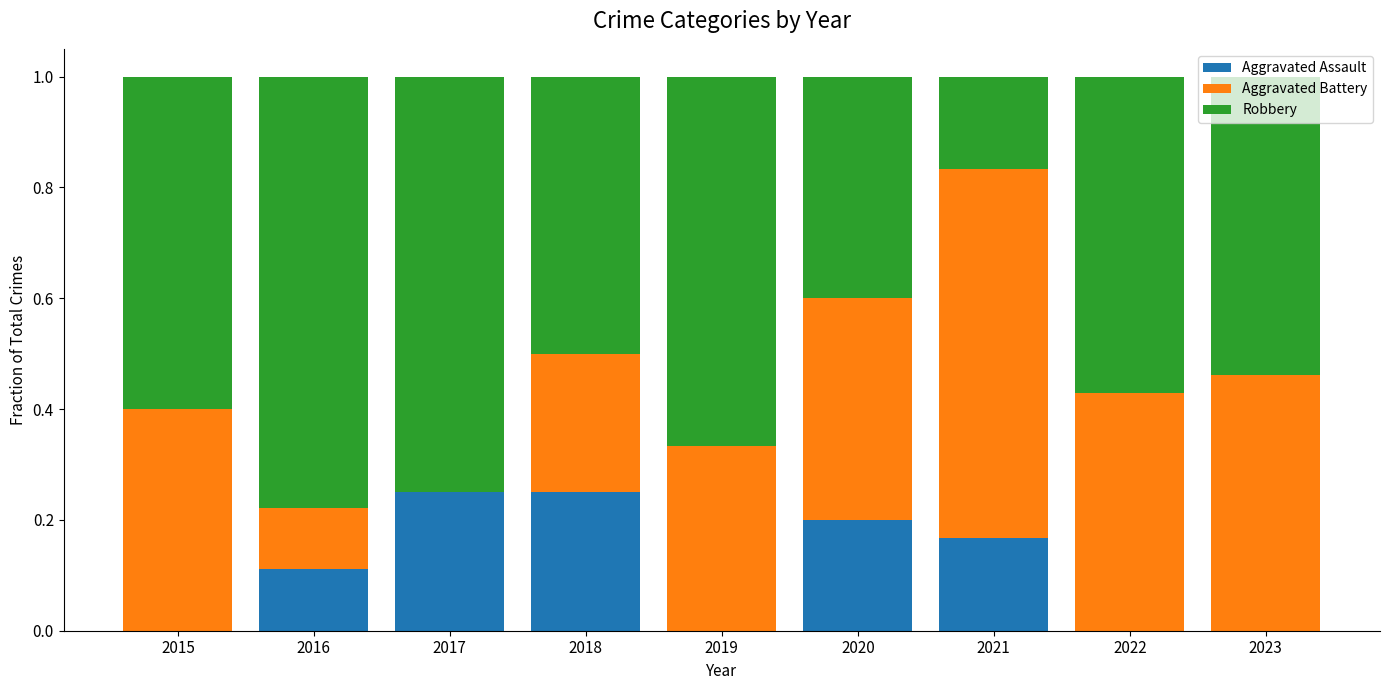

What is the total value across all series at 2015?

1.0